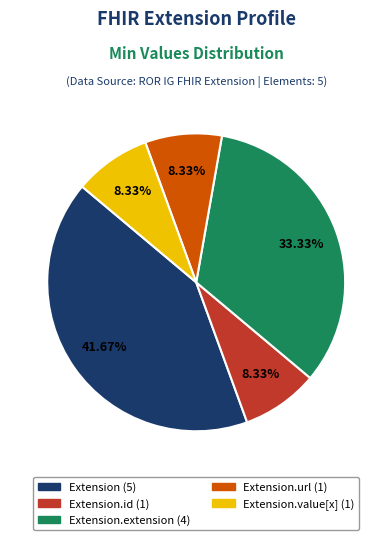

Is there a majority slice in this chart?

No